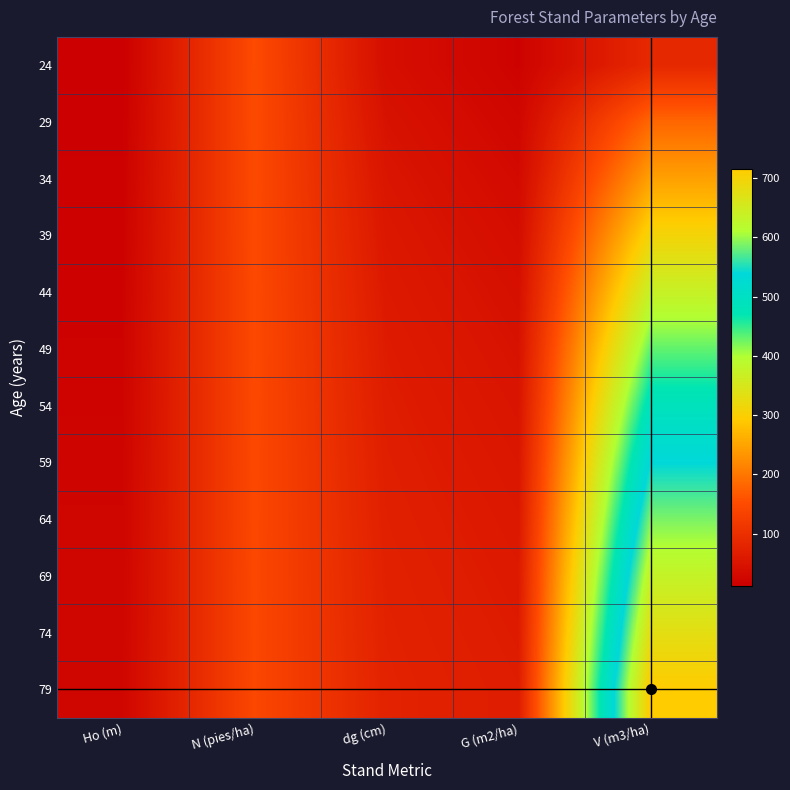

How many data points in 34 are less than 52?

2